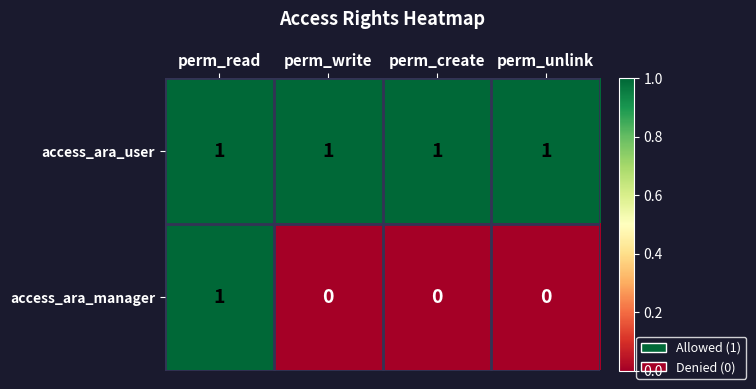

Rank the series by their average value, from lowest to highest.

access_ara_manager, access_ara_user